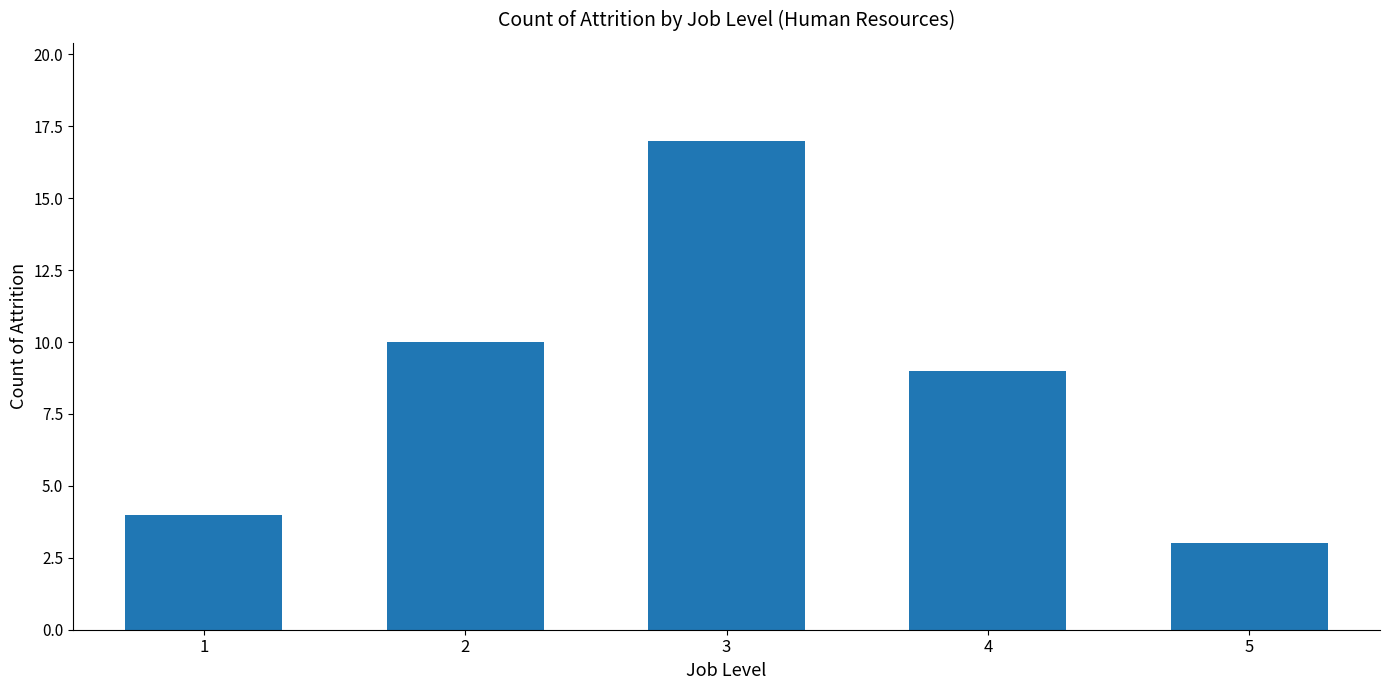

Count the number of categories in the chart.

5